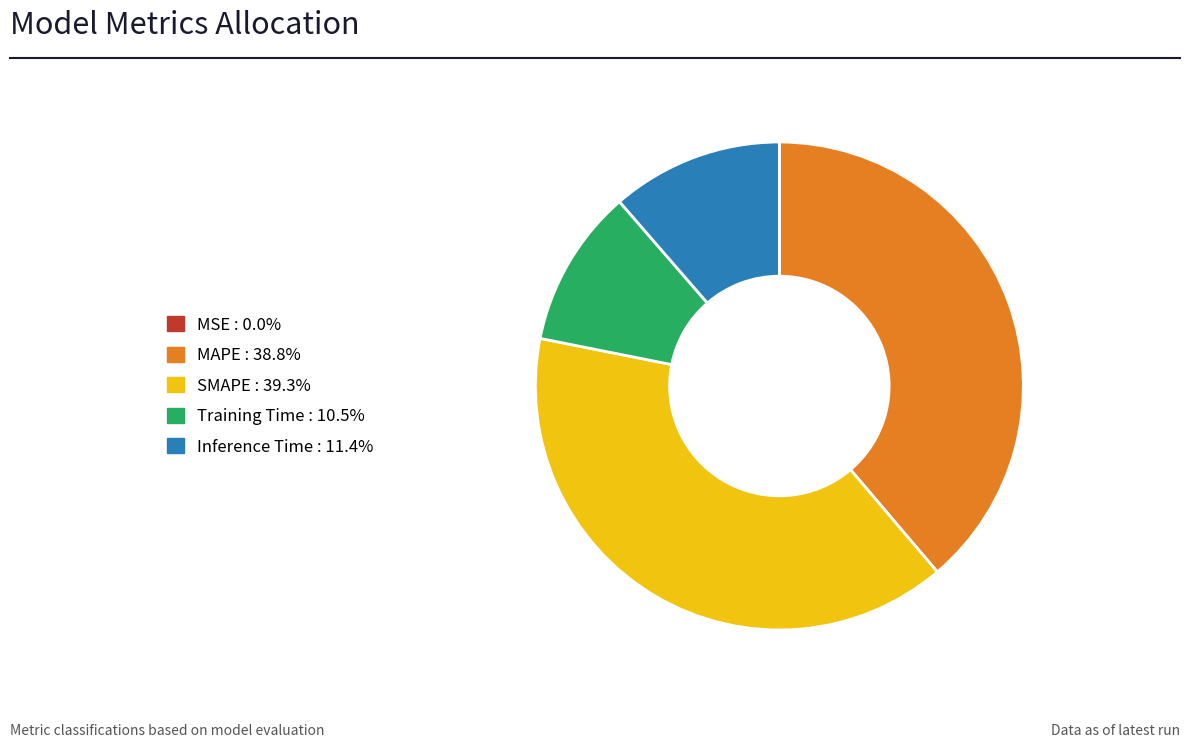

The Inference Time slice represents 11% of the pie. True or false?

True